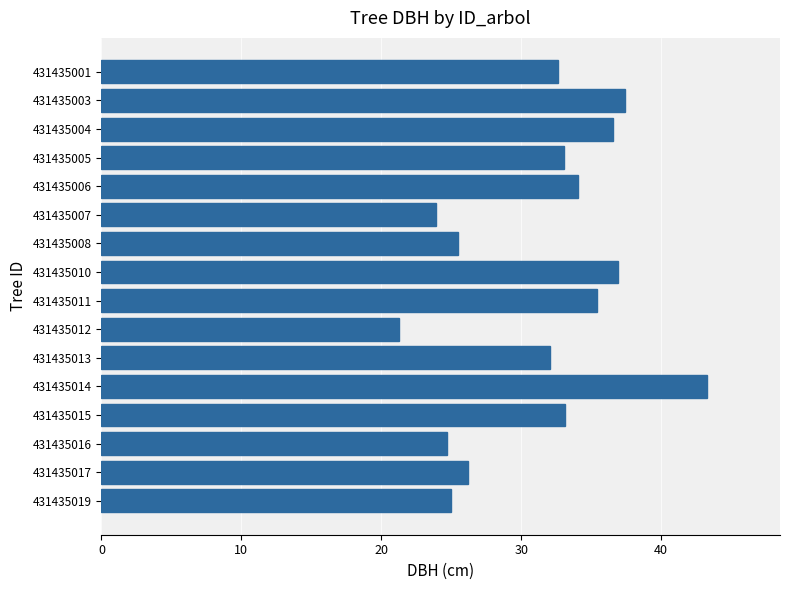

Which has a higher value, 431435006 or 431435011?

431435011